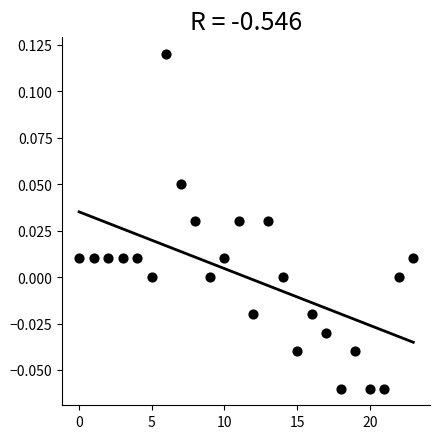

How many data points are displayed?

24